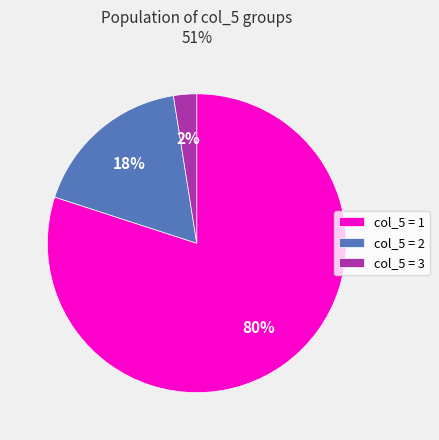

Is it true that col_5 = 2 is 18% of the pie?

True